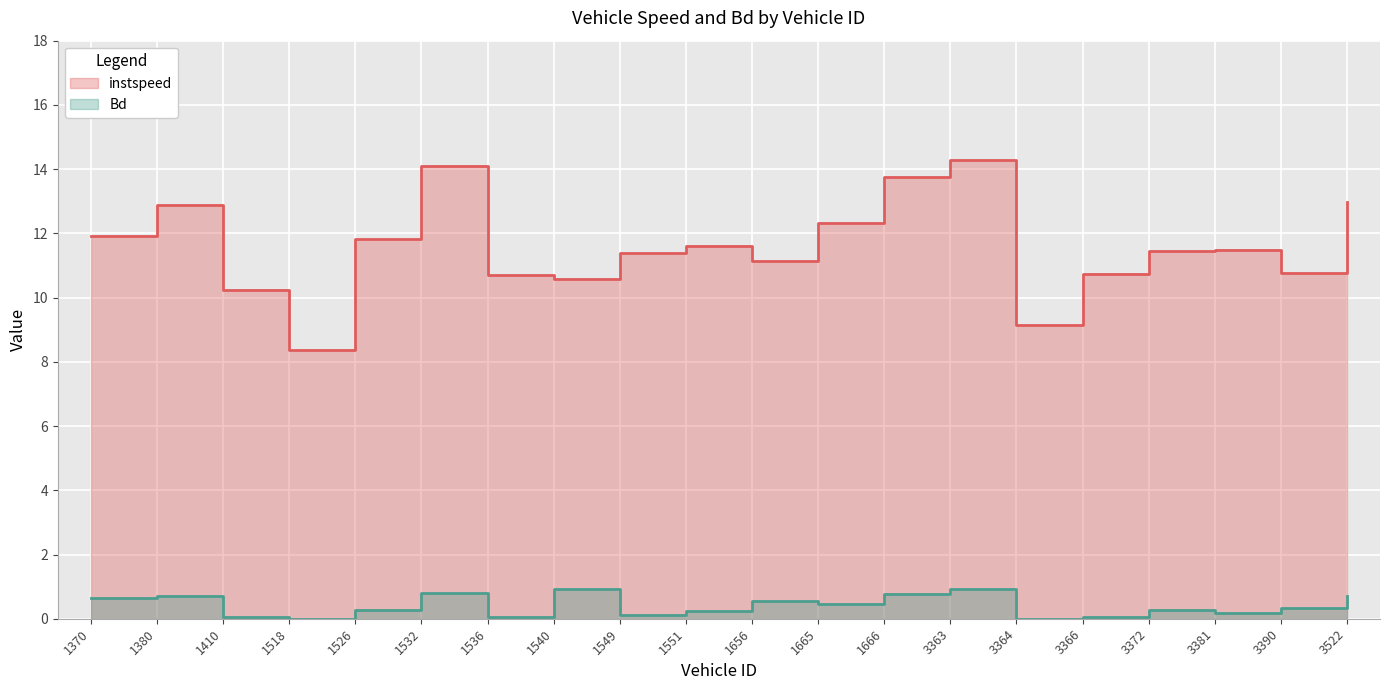

At 3363.0, list the series in order from smallest to largest.

Bd, instspeed